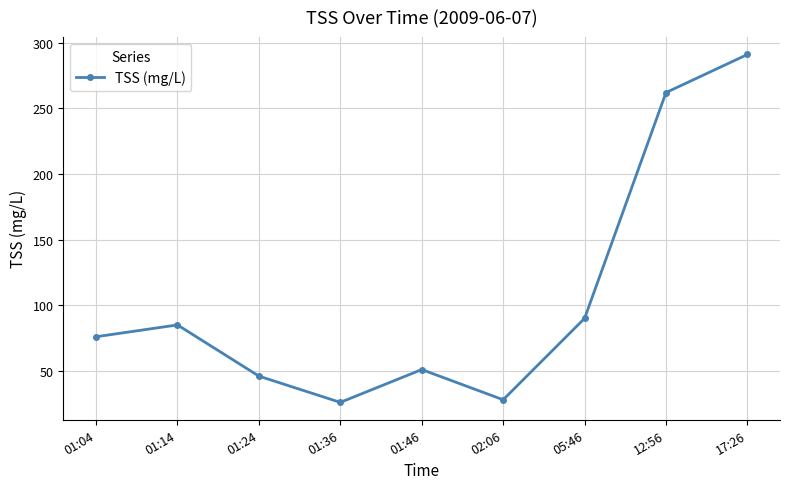

The value at 01:14 is 56. True or false?

False